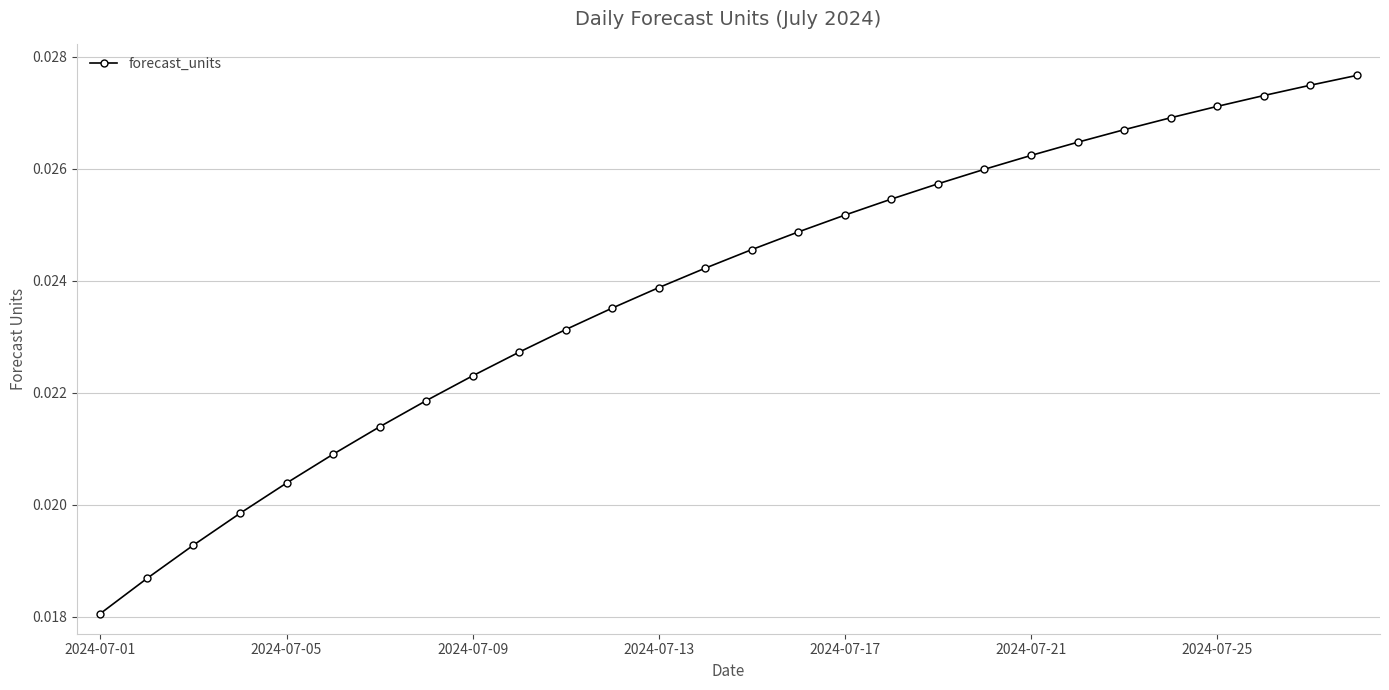

What is the sum of all values?

0.7